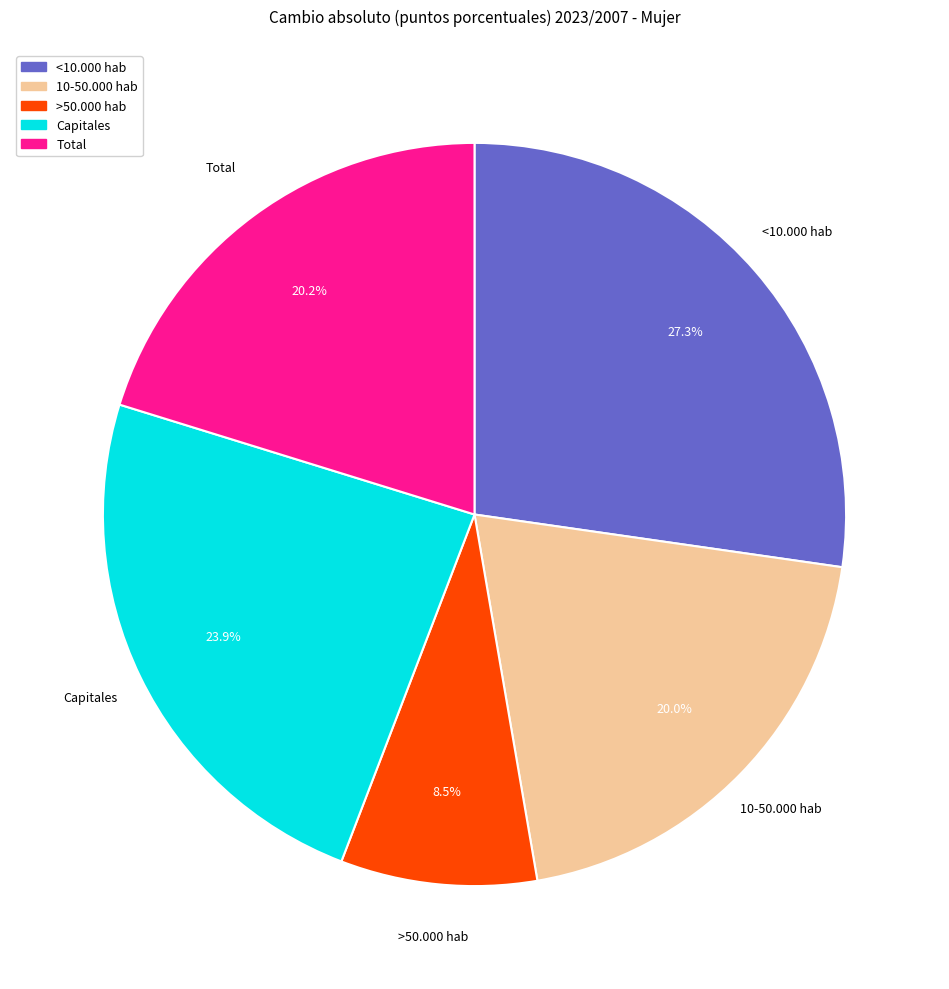

To the nearest percent, what percentage of the pie is Capitales?

24%